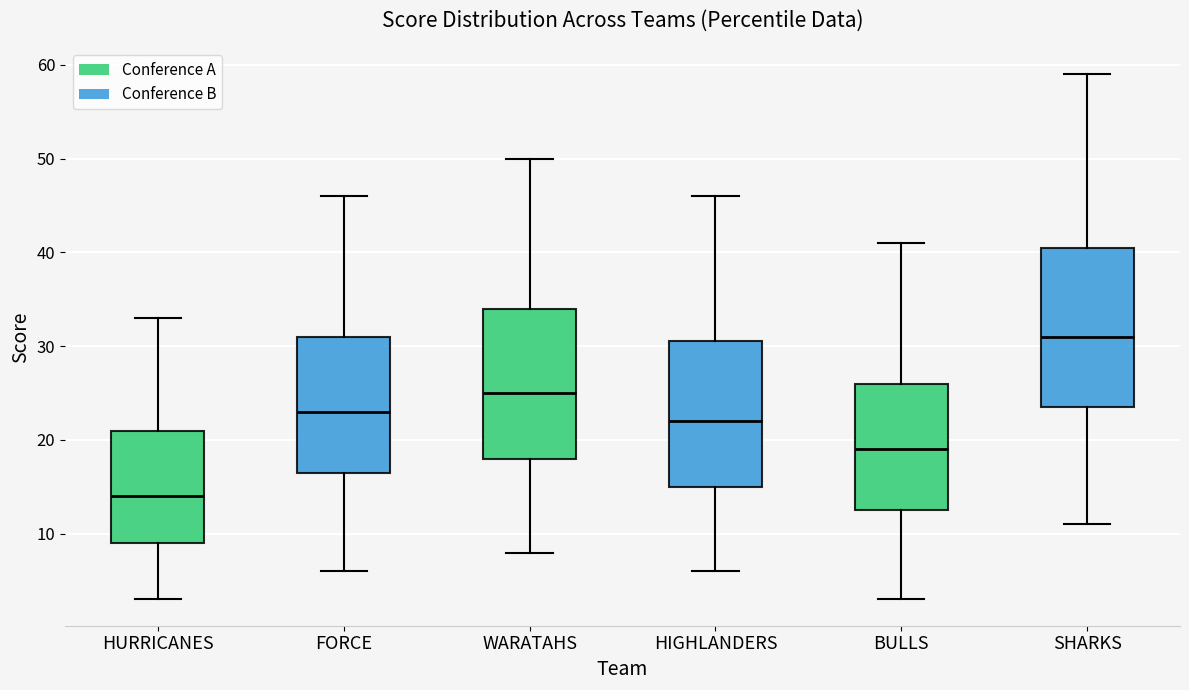

Reading left to right, transcribe this box plot: for each box, give where its median line is, the range the box spans, and where its two whiskers end, as read against the y-axis. The values are not printed on the chart, so give them approximately, as read against the axis.

HURRICANES: median 14, box 9 to 21, whiskers 3 to 33
FORCE: median 23, box 17 to 31, whiskers 6 to 46
WARATAHS: median 25, box 18 to 34, whiskers 8 to 50
HIGHLANDERS: median 22, box 15 to 31, whiskers 6 to 46
BULLS: median 19, box 13 to 26, whiskers 3 to 41
SHARKS: median 31, box 24 to 41, whiskers 11 to 59